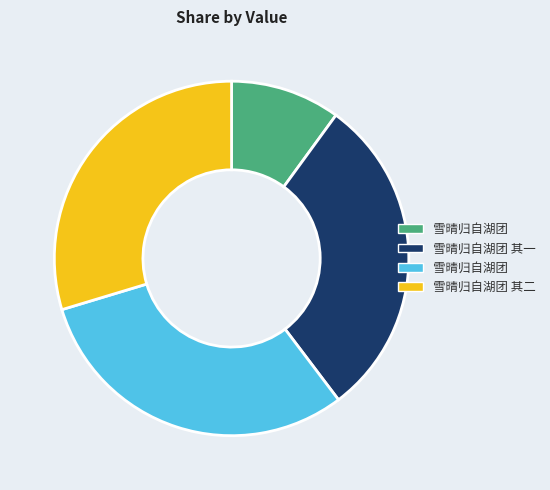

Is there any slice that represents more than half of the pie?

No